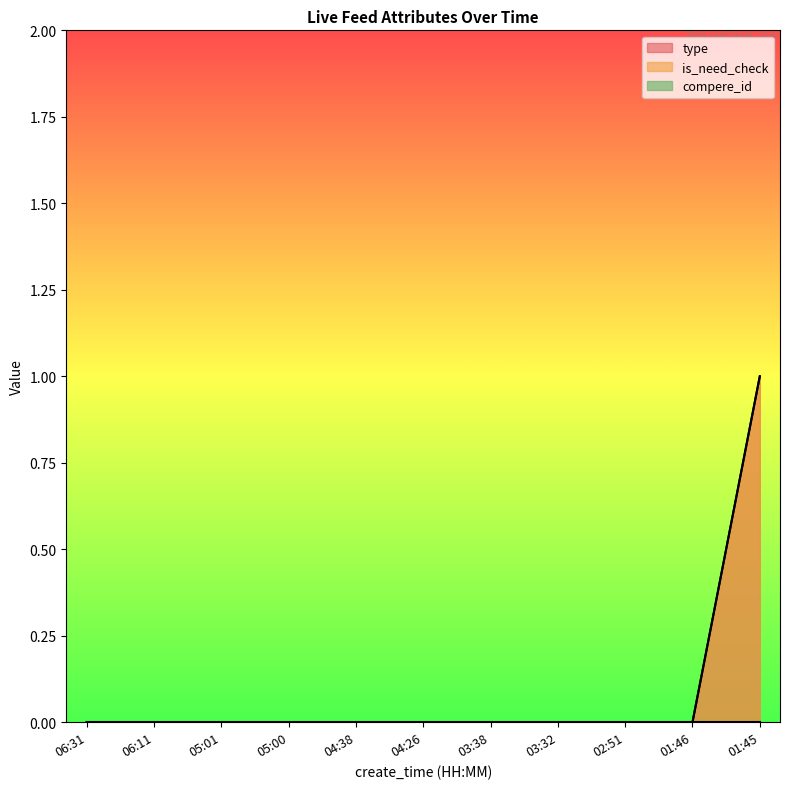

What is the difference between the type values at 01:45 and 01:46?

1